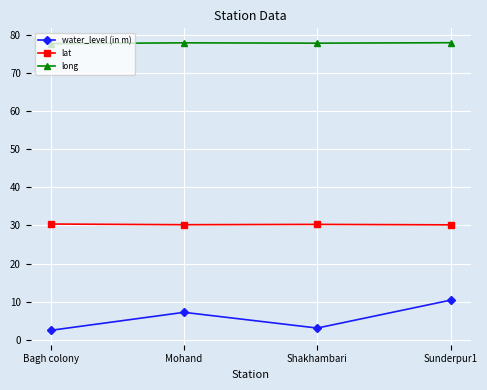

The value of long at Shakhambari is 77.7. True or false?

True